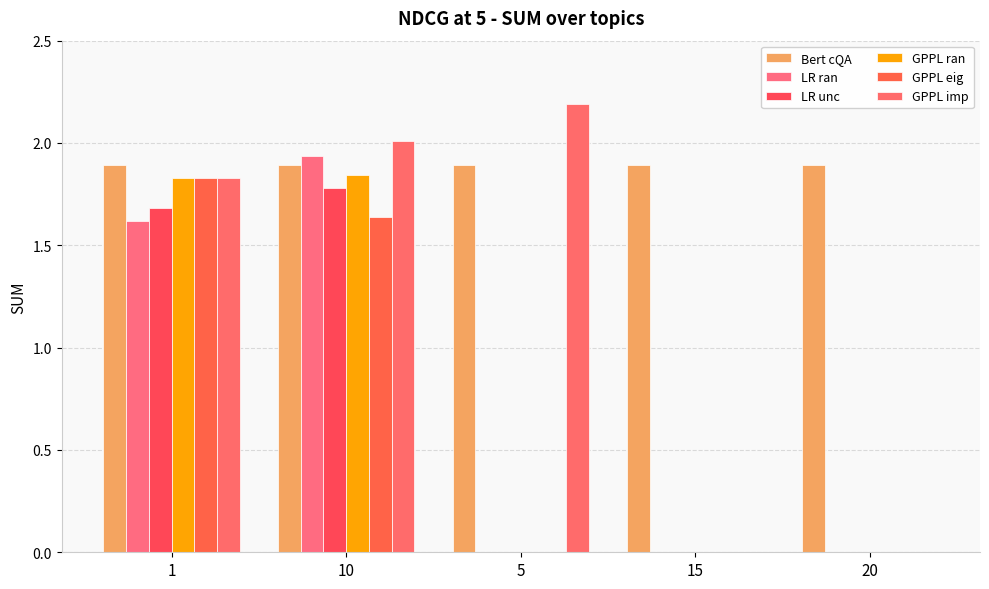

Does the chart contain stacked bars?

No